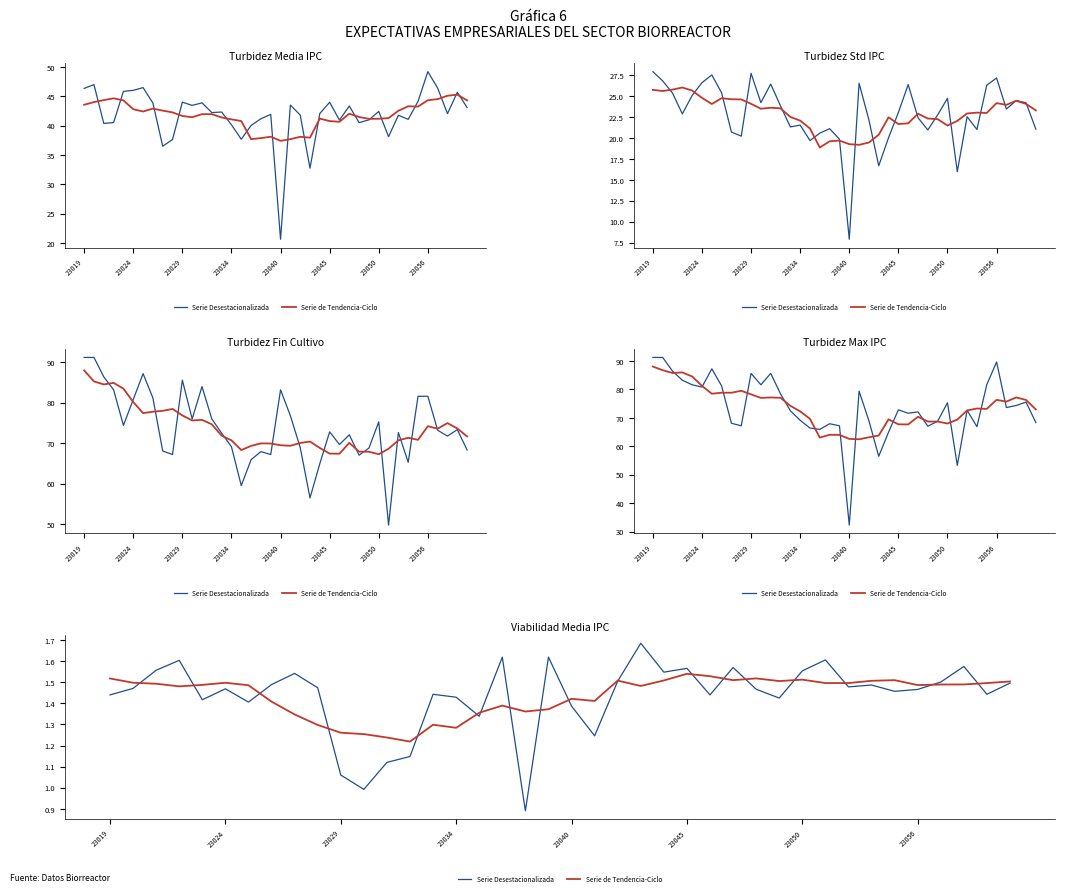

How many interior local peaks does the Serie Desestacionalizada series have?

12